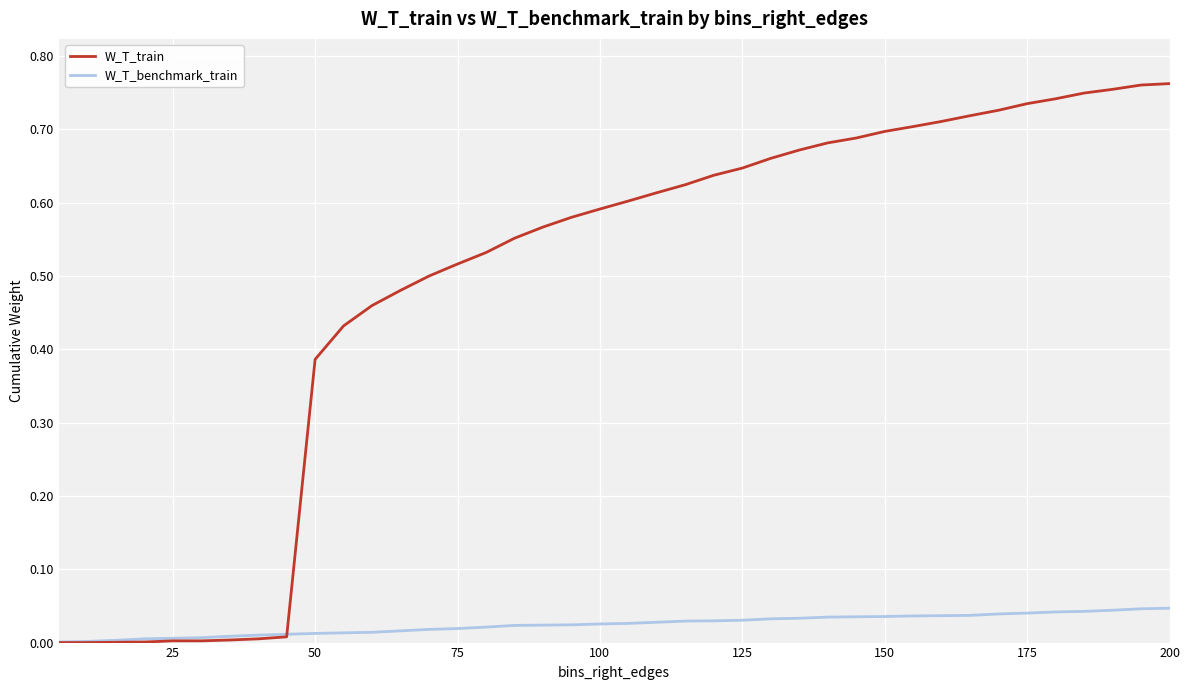

Which series has the largest total across all categories?

W_T_train